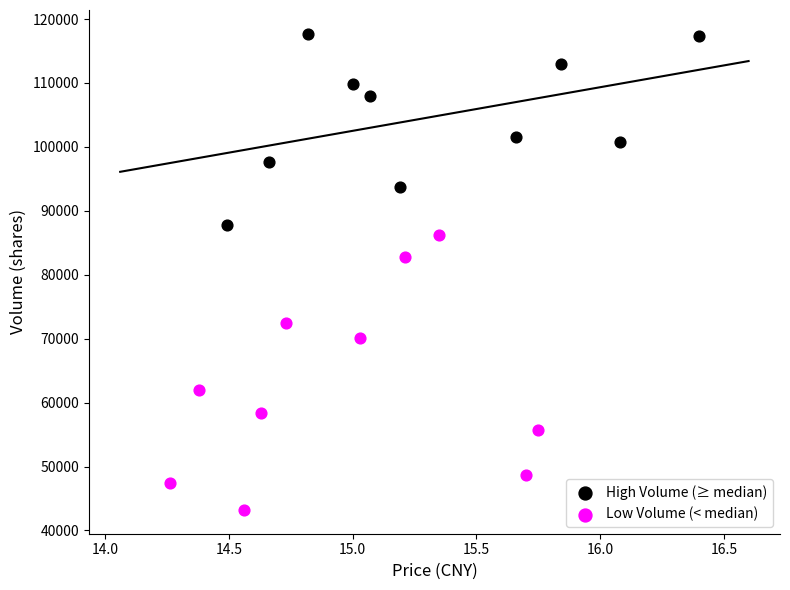

Which series has the largest Y range (max minus min)?

Low Volume (< median)